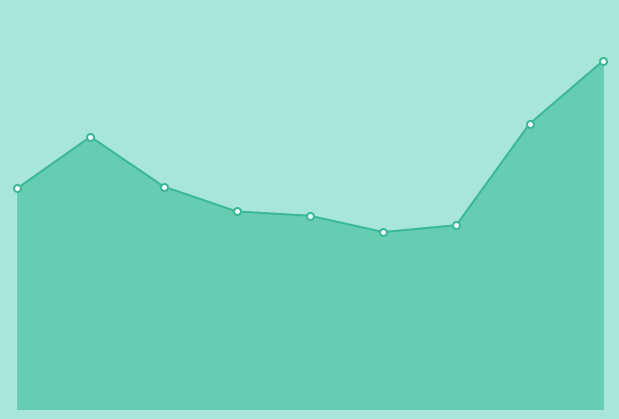

Is this an area chart (filled region under the line)?

Yes